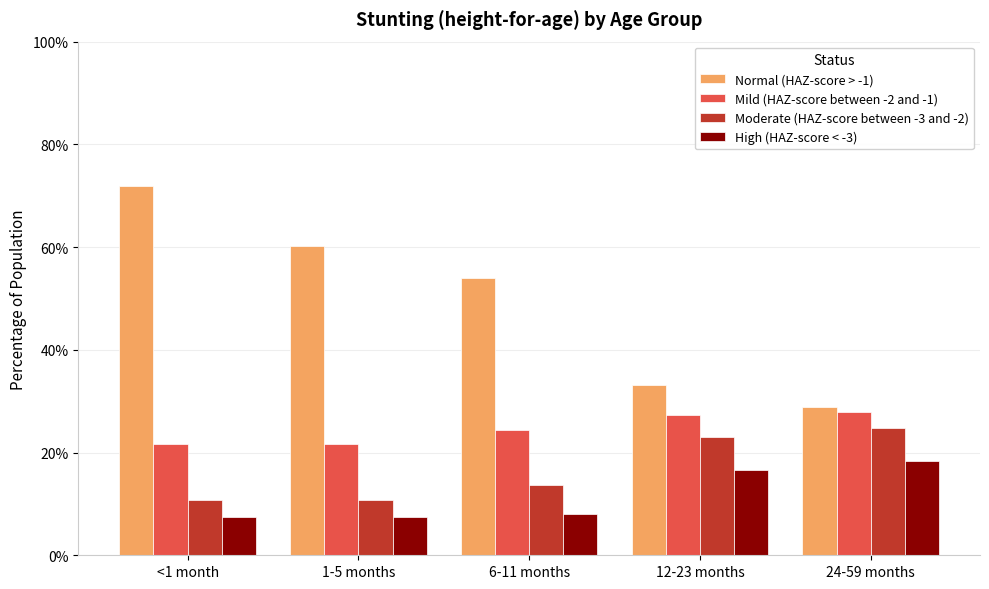

What position from the right is 12-23 months?

2